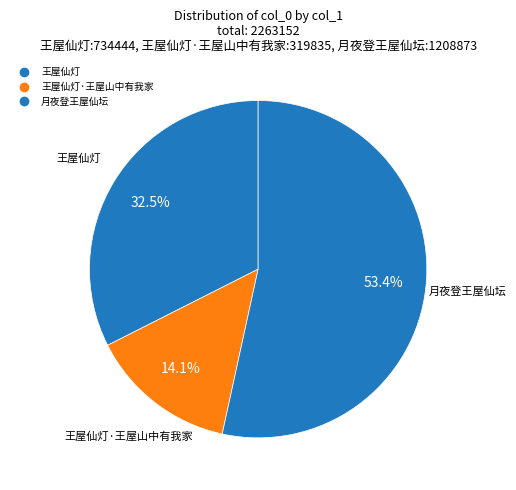

Count the number of slices in the pie.

3